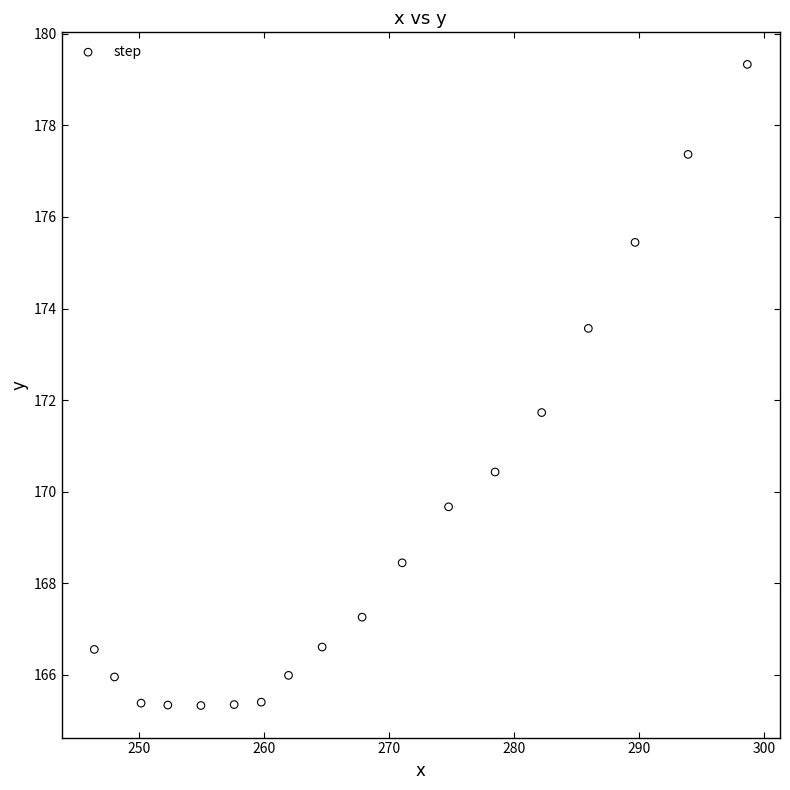

What is the range of Y values (max minus min)?

14.0